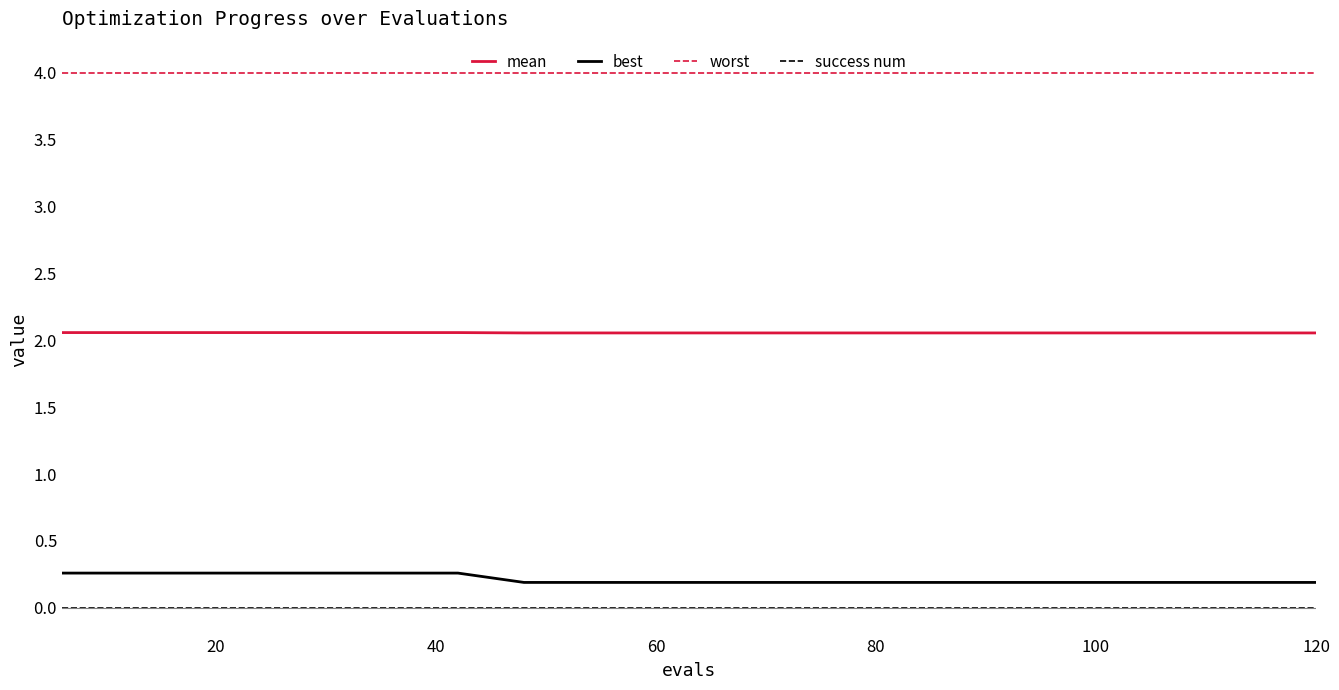

What is the greatest value displayed?

4.0